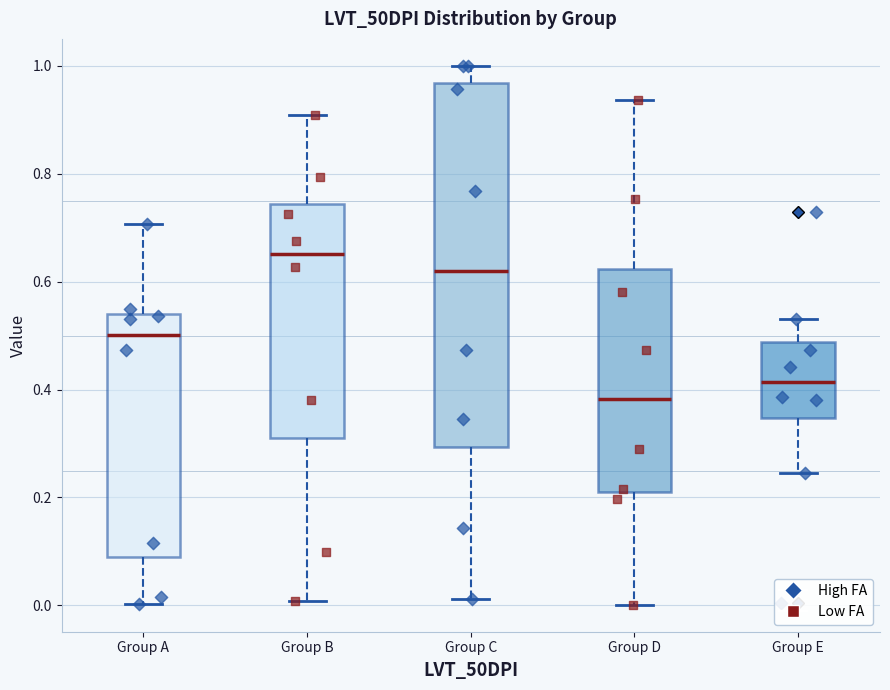

Which box has the highest median line?

Group B